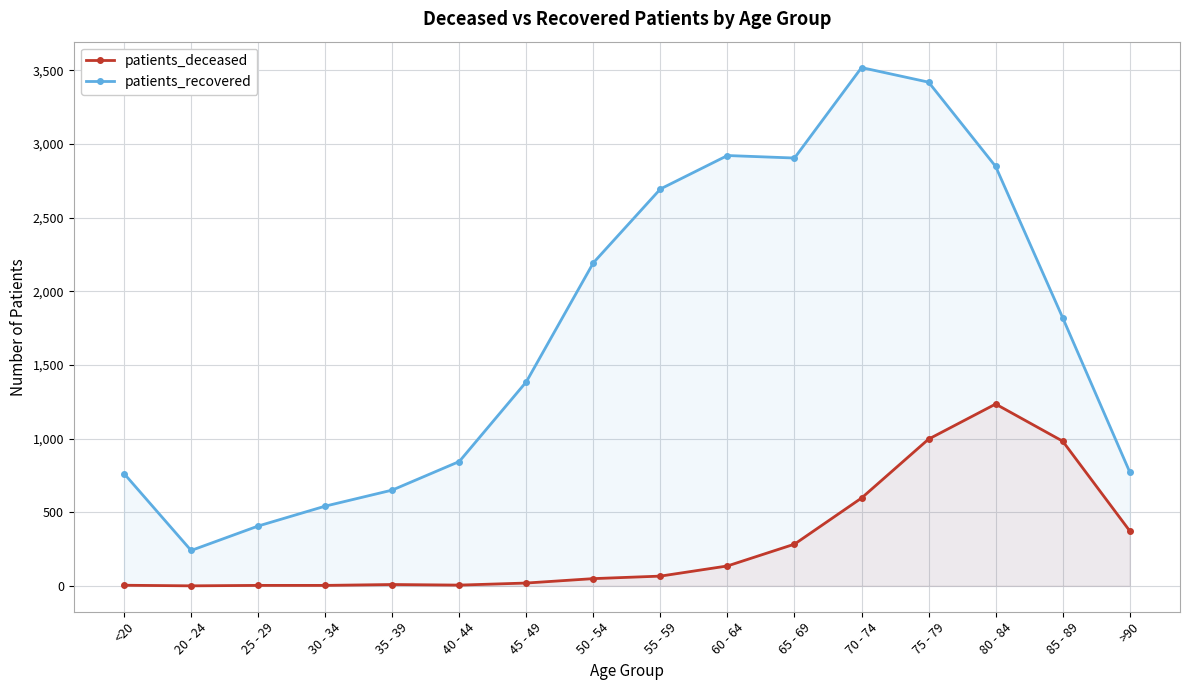

Which series has the largest total across all categories?

patients_recovered